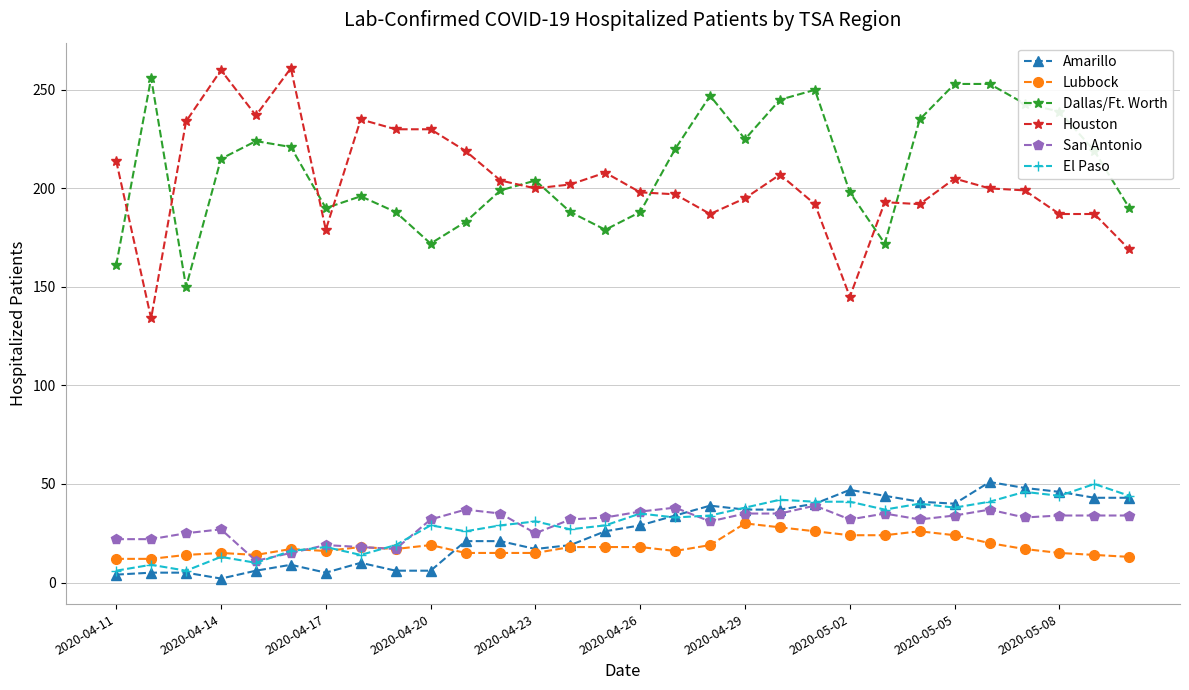

What is the sum of all Dallas/Ft. Worth values?

6303